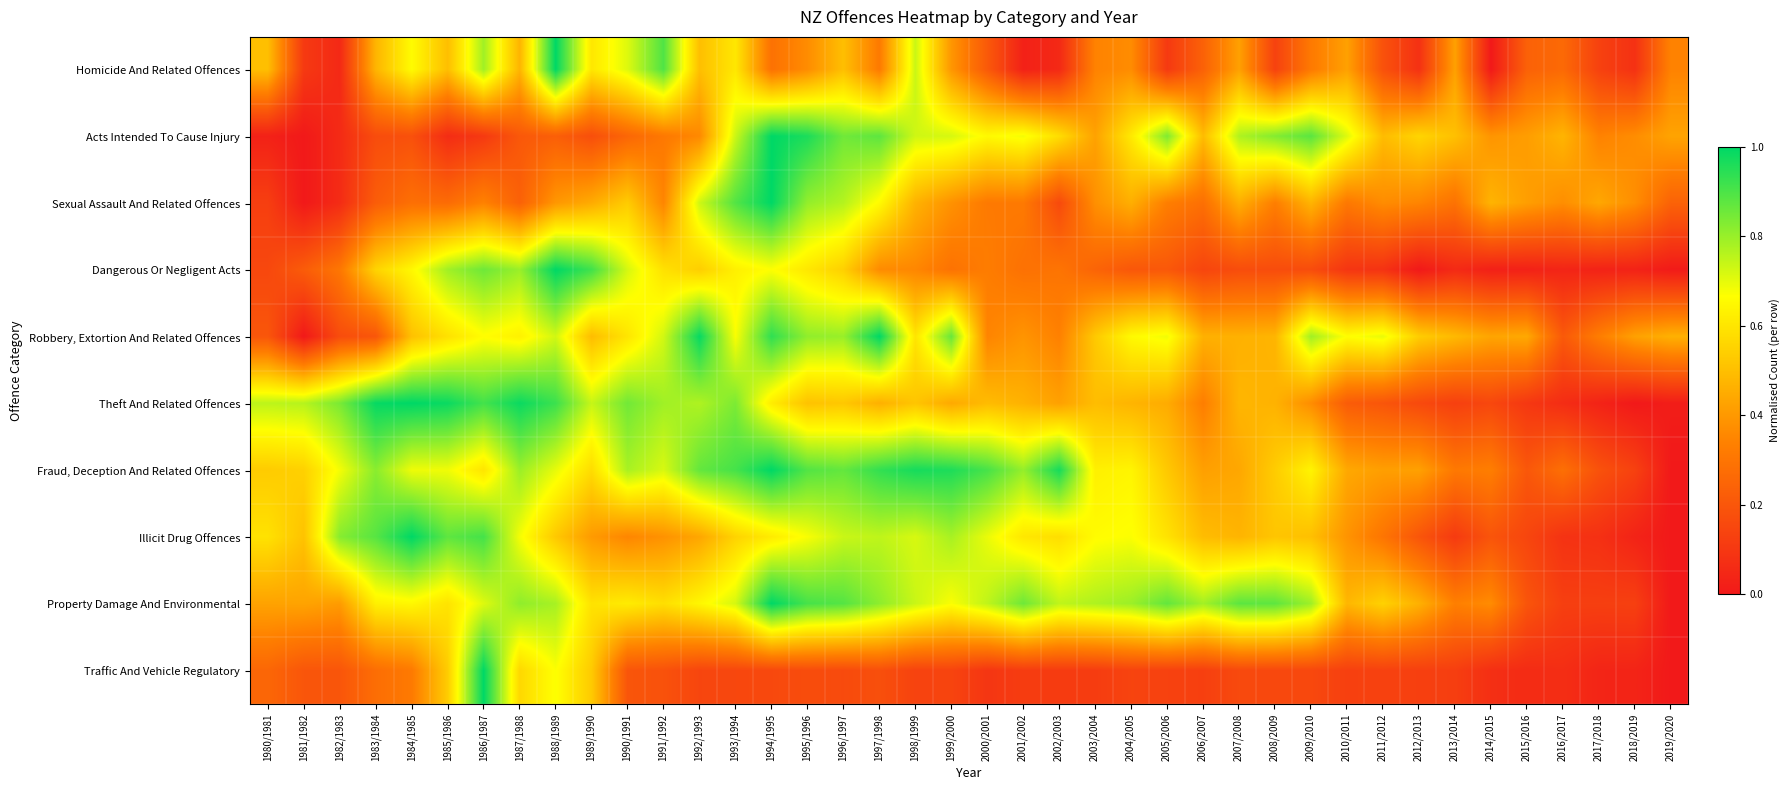

Reading left to right, transcribe all the data shown in this chart.

Homicide And Related Offences: 1980/1981=0.5	1981/1982=0.1	1982/1983=0.1	1983/1984=0.5	1984/1985=0.7	1985/1986=0.5	1986/1987=0.8	1987/1988=0.5	1988/1989=1.0	1989/1990=0.6	1990/1991=0.7	1991/1992=0.9	1992/1993=0.5	1993/1994=0.6	1994/1995=0.3	1995/1996=0.4	1996/1997=0.5	1997/1998=0.3	1998/1999=0.7	1999/2000=0.4	2000/2001=0.2	2001/2002=0.0	2002/2003=0.1	2003/2004=0.3	2004/2005=0.4	2005/2006=0.1	2006/2007=0.2	2007/2008=0.4	2008/2009=0.1	2009/2010=0.3	2010/2011=0.4	2011/2012=0.2	2012/2013=0.1	2013/2014=0.4	2014/2015=0.0	2015/2016=0.2	2016/2017=0.3	2017/2018=0.1	2018/2019=0.1	2019/2020=0.3
Acts Intended To Cause Injury: 1980/1981=0.0	1981/1982=0.0	1982/1983=0.1	1983/1984=0.2	1984/1985=0.2	1985/1986=0.1	1986/1987=0.1	1987/1988=0.2	1988/1989=0.2	1989/1990=0.2	1990/1991=0.3	1991/1992=0.3	1992/1993=0.4	1993/1994=0.7	1994/1995=1.0	1995/1996=1.0	1996/1997=0.9	1997/1998=0.9	1998/1999=0.7	1999/2000=0.7	2000/2001=0.7	2001/2002=0.7	2002/2003=0.6	2003/2004=0.4	2004/2005=0.6	2005/2006=0.8	2006/2007=0.5	2007/2008=0.8	2008/2009=0.8	2009/2010=0.9	2010/2011=0.7	2011/2012=0.5	2012/2013=0.6	2013/2014=0.5	2014/2015=0.4	2015/2016=0.4	2016/2017=0.5	2017/2018=0.3	2018/2019=0.4	2019/2020=0.4
Sexual Assault And Related Offences: 1980/1981=0.1	1981/1982=0.0	1982/1983=0.1	1983/1984=0.2	1984/1985=0.3	1985/1986=0.3	1986/1987=0.3	1987/1988=0.2	1988/1989=0.4	1989/1990=0.4	1990/1991=0.5	1991/1992=0.3	1992/1993=0.7	1993/1994=0.9	1994/1995=1.0	1995/1996=0.8	1996/1997=0.8	1997/1998=0.7	1998/1999=0.5	1999/2000=0.4	2000/2001=0.3	2001/2002=0.3	2002/2003=0.2	2003/2004=0.4	2004/2005=0.5	2005/2006=0.3	2006/2007=0.3	2007/2008=0.5	2008/2009=0.3	2009/2010=0.5	2010/2011=0.3	2011/2012=0.4	2012/2013=0.3	2013/2014=0.3	2014/2015=0.5	2015/2016=0.4	2016/2017=0.4	2017/2018=0.4	2018/2019=0.4	2019/2020=0.2
Dangerous Or Negligent Acts: 1980/1981=0.2	1981/1982=0.2	1982/1983=0.3	1983/1984=0.6	1984/1985=0.6	1985/1986=0.8	1986/1987=0.9	1987/1988=0.8	1988/1989=1.0	1989/1990=0.9	1990/1991=0.7	1991/1992=0.6	1992/1993=0.5	1993/1994=0.6	1994/1995=0.7	1995/1996=0.6	1996/1997=0.5	1997/1998=0.4	1998/1999=0.4	1999/2000=0.3	2000/2001=0.3	2001/2002=0.3	2002/2003=0.3	2003/2004=0.2	2004/2005=0.2	2005/2006=0.2	2006/2007=0.1	2007/2008=0.2	2008/2009=0.2	2009/2010=0.2	2010/2011=0.1	2011/2012=0.1	2012/2013=0.0	2013/2014=0.1	2014/2015=0.0	2015/2016=0.0	2016/2017=0.0	2017/2018=0.0	2018/2019=0.0	2019/2020=0.0
Robbery, Extortion And Related Offences: 1980/1981=0.2	1981/1982=0.0	1982/1983=0.2	1983/1984=0.2	1984/1985=0.5	1985/1986=0.6	1986/1987=0.7	1987/1988=0.6	1988/1989=0.7	1989/1990=0.5	1990/1991=0.6	1991/1992=0.7	1992/1993=1.0	1993/1994=0.7	1994/1995=0.9	1995/1996=0.8	1996/1997=0.8	1997/1998=1.0	1998/1999=0.6	1999/2000=0.9	2000/2001=0.3	2001/2002=0.4	2002/2003=0.3	2003/2004=0.5	2004/2005=0.7	2005/2006=0.7	2006/2007=0.5	2007/2008=0.5	2008/2009=0.5	2009/2010=0.8	2010/2011=0.7	2011/2012=0.7	2012/2013=0.5	2013/2014=0.5	2014/2015=0.4	2015/2016=0.4	2016/2017=0.2	2017/2018=0.3	2018/2019=0.4	2019/2020=0.5
Theft And Related Offences: 1980/1981=0.8	1981/1982=0.8	1982/1983=0.8	1983/1984=1.0	1984/1985=1.0	1985/1986=1.0	1986/1987=0.9	1987/1988=1.0	1988/1989=0.9	1989/1990=0.7	1990/1991=0.9	1991/1992=0.8	1992/1993=0.8	1993/1994=0.8	1994/1995=0.6	1995/1996=0.5	1996/1997=0.5	1997/1998=0.5	1998/1999=0.5	1999/2000=0.4	2000/2001=0.5	2001/2002=0.5	2002/2003=0.4	2003/2004=0.5	2004/2005=0.5	2005/2006=0.4	2006/2007=0.3	2007/2008=0.5	2008/2009=0.5	2009/2010=0.4	2010/2011=0.2	2011/2012=0.2	2012/2013=0.2	2013/2014=0.1	2014/2015=0.2	2015/2016=0.1	2016/2017=0.1	2017/2018=0.0	2018/2019=0.0	2019/2020=0.0
Fraud, Deception And Related Offences: 1980/1981=0.5	1981/1982=0.5	1982/1983=0.7	1983/1984=0.8	1984/1985=0.7	1985/1986=0.7	1986/1987=0.6	1987/1988=0.8	1988/1989=0.7	1989/1990=0.6	1990/1991=0.8	1991/1992=0.7	1992/1993=0.9	1993/1994=0.9	1994/1995=1.0	1995/1996=0.9	1996/1997=0.9	1997/1998=0.9	1998/1999=1.0	1999/2000=1.0	2000/2001=0.9	2001/2002=0.8	2002/2003=1.0	2003/2004=0.6	2004/2005=0.6	2005/2006=0.5	2006/2007=0.4	2007/2008=0.4	2008/2009=0.5	2009/2010=0.6	2010/2011=0.4	2011/2012=0.4	2012/2013=0.4	2013/2014=0.3	2014/2015=0.3	2015/2016=0.2	2016/2017=0.3	2017/2018=0.2	2018/2019=0.1	2019/2020=0.0
Illicit Drug Offences: 1980/1981=0.6	1981/1982=0.5	1982/1983=0.8	1983/1984=0.9	1984/1985=1.0	1985/1986=0.9	1986/1987=0.9	1987/1988=0.7	1988/1989=0.5	1989/1990=0.4	1990/1991=0.4	1991/1992=0.4	1992/1993=0.4	1993/1994=0.6	1994/1995=0.6	1995/1996=0.7	1996/1997=0.7	1997/1998=0.8	1998/1999=0.7	1999/2000=0.8	2000/2001=0.7	2001/2002=0.6	2002/2003=0.6	2003/2004=0.7	2004/2005=0.7	2005/2006=0.6	2006/2007=0.5	2007/2008=0.5	2008/2009=0.5	2009/2010=0.5	2010/2011=0.4	2011/2012=0.3	2012/2013=0.2	2013/2014=0.1	2014/2015=0.2	2015/2016=0.1	2016/2017=0.1	2017/2018=0.1	2018/2019=0.0	2019/2020=0.0
Property Damage And Environmental: 1980/1981=0.4	1981/1982=0.4	1982/1983=0.4	1983/1984=0.6	1984/1985=0.6	1985/1986=0.6	1986/1987=0.7	1987/1988=0.8	1988/1989=0.8	1989/1990=0.6	1990/1991=0.6	1991/1992=0.6	1992/1993=0.6	1993/1994=0.7	1994/1995=1.0	1995/1996=0.9	1996/1997=0.9	1997/1998=0.8	1998/1999=0.7	1999/2000=0.7	2000/2001=0.8	2001/2002=0.9	2002/2003=0.8	2003/2004=0.8	2004/2005=0.8	2005/2006=0.9	2006/2007=0.8	2007/2008=0.9	2008/2009=0.9	2009/2010=0.8	2010/2011=0.5	2011/2012=0.5	2012/2013=0.5	2013/2014=0.3	2014/2015=0.4	2015/2016=0.2	2016/2017=0.1	2017/2018=0.1	2018/2019=0.1	2019/2020=0.0
Traffic And Vehicle Regulatory: 1980/1981=0.3	1981/1982=0.2	1982/1983=0.2	1983/1984=0.3	1984/1985=0.3	1985/1986=0.5	1986/1987=1.0	1987/1988=0.6	1988/1989=0.7	1989/1990=0.5	1990/1991=0.2	1991/1992=0.2	1992/1993=0.1	1993/1994=0.2	1994/1995=0.2	1995/1996=0.2	1996/1997=0.2	1997/1998=0.2	1998/1999=0.1	1999/2000=0.1	2000/2001=0.1	2001/2002=0.1	2002/2003=0.1	2003/2004=0.1	2004/2005=0.1	2005/2006=0.1	2006/2007=0.1	2007/2008=0.2	2008/2009=0.2	2009/2010=0.2	2010/2011=0.1	2011/2012=0.1	2012/2013=0.1	2013/2014=0.1	2014/2015=0.1	2015/2016=0.1	2016/2017=0.1	2017/2018=0.0	2018/2019=0.0	2019/2020=0.0